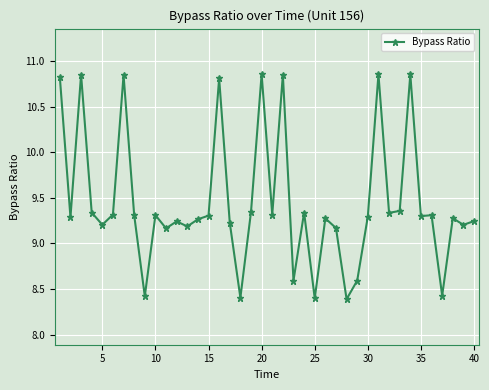

True or false: the data has more than 2 interior local peaks.

True